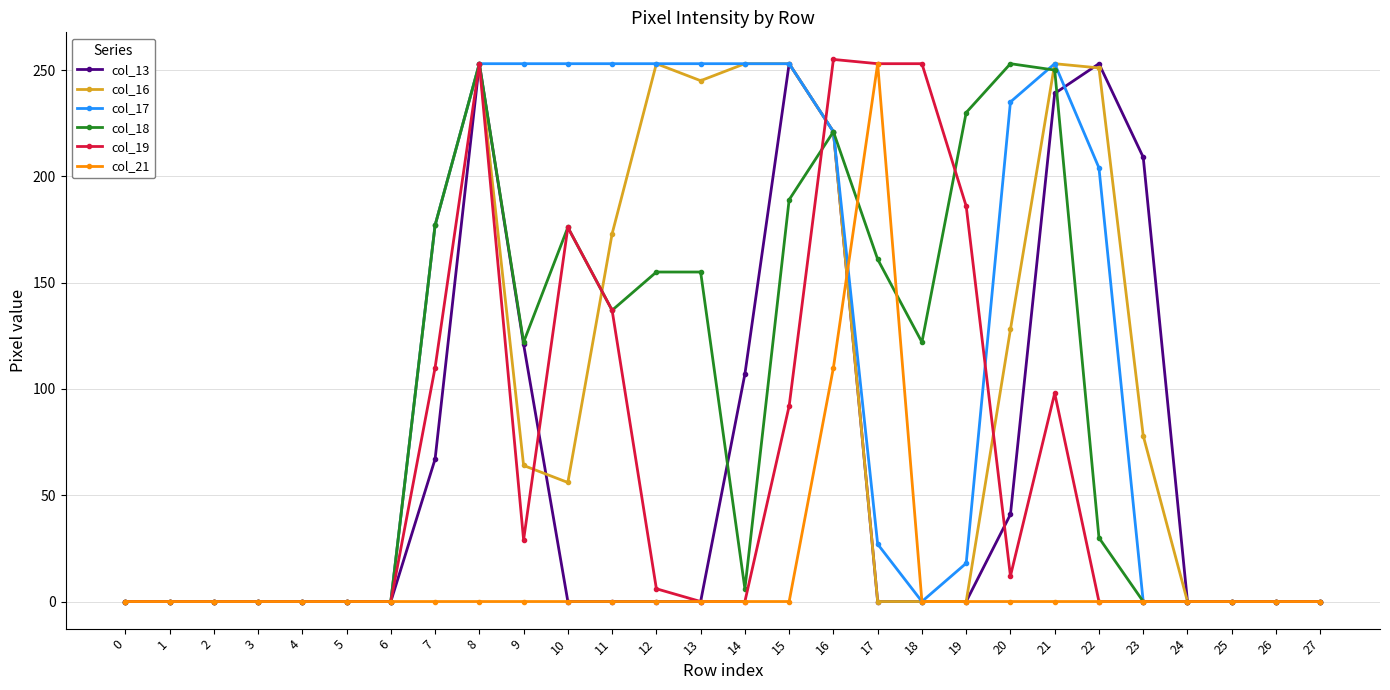

What is the difference between the highest and lowest values at 15?

253